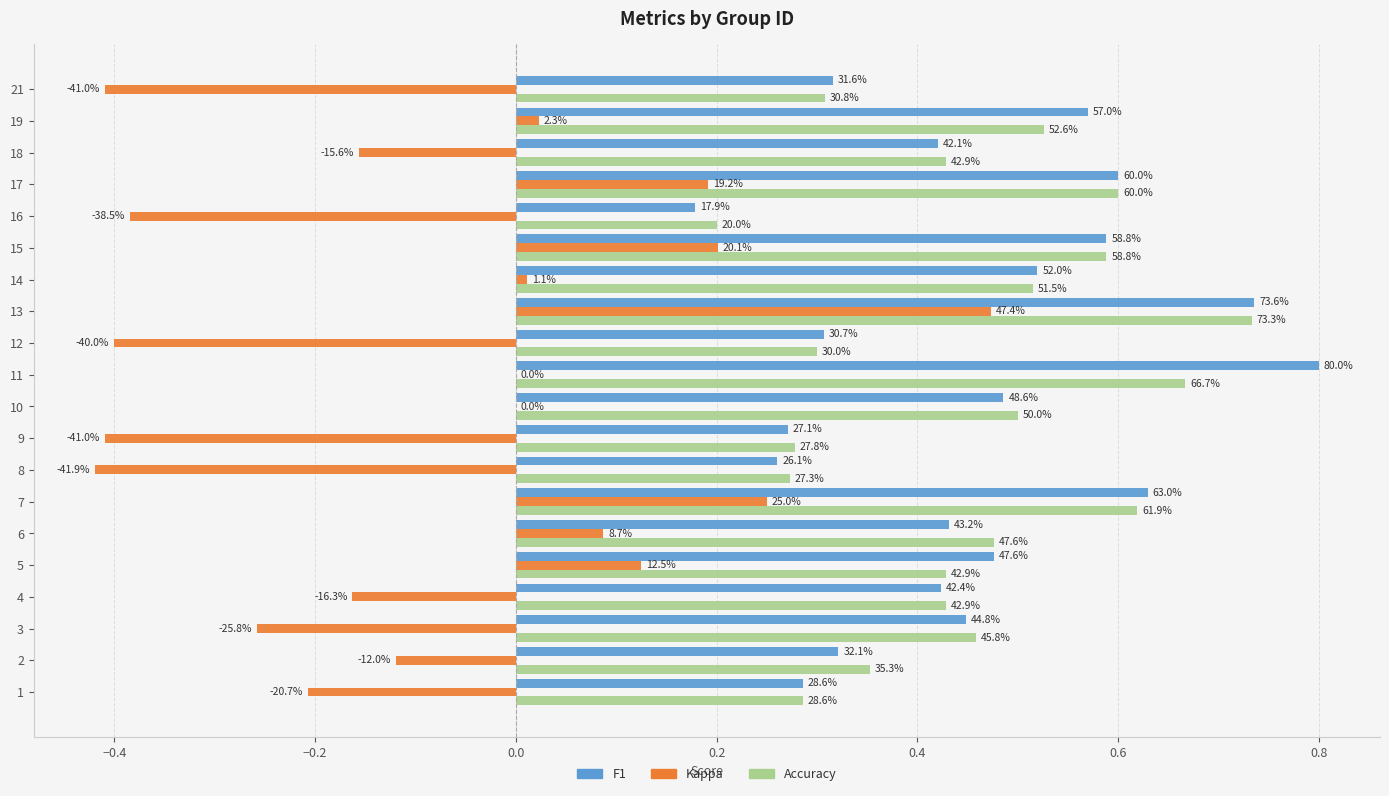

The accuracy series shows 0.2 at 15. True or false?

False